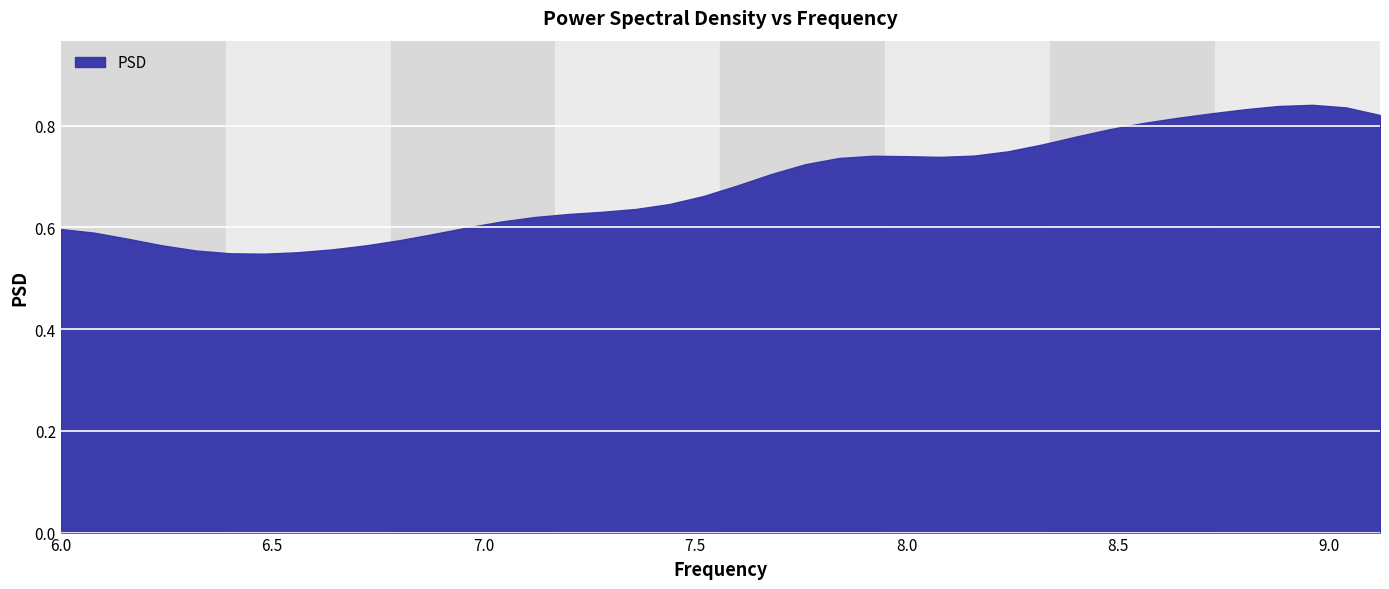

Reading right to left, list all the values displayed in this chart.

frequency: 39=9.1	38=9.0	37=9.0	36=8.9	35=8.8	34=8.7	33=8.6	32=8.6	31=8.5	30=8.4	29=8.3	28=8.2	27=8.2	26=8.1	25=8.0	24=7.9	23=7.8	22=7.8	21=7.7	20=7.6	19=7.5	18=7.4	17=7.4	16=7.3	15=7.2	14=7.1	13=7.0	12=7.0	11=6.9	10=6.8	9=6.7	8=6.6	7=6.6	6=6.5	5=6.4	4=6.3	3=6.2	2=6.2	psd=6.1	frequency=6.0
psd: 39=0.8	38=0.8	37=0.8	36=0.8	35=0.8	34=0.8	33=0.8	32=0.8	31=0.8	30=0.8	29=0.8	28=0.7	27=0.7	26=0.7	25=0.7	24=0.7	23=0.7	22=0.7	21=0.7	20=0.7	19=0.7	18=0.6	17=0.6	16=0.6	15=0.6	14=0.6	13=0.6	12=0.6	11=0.6	10=0.6	9=0.6	8=0.6	7=0.6	6=0.5	5=0.5	4=0.6	3=0.6	2=0.6	psd=0.6	frequency=0.6